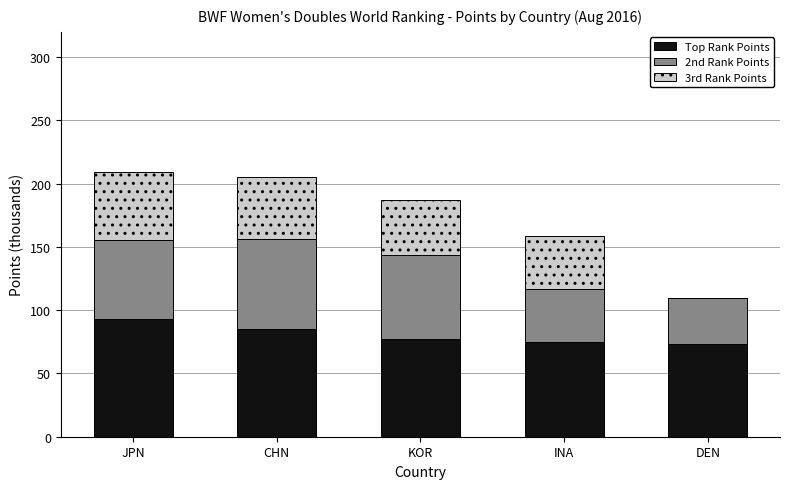

What is the sum of the Top Rank Points values at DEN and INA?

147.9